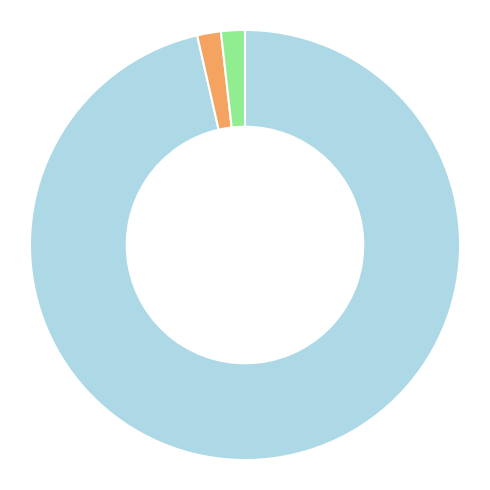

Is there any slice that represents more than half of the pie?

Yes